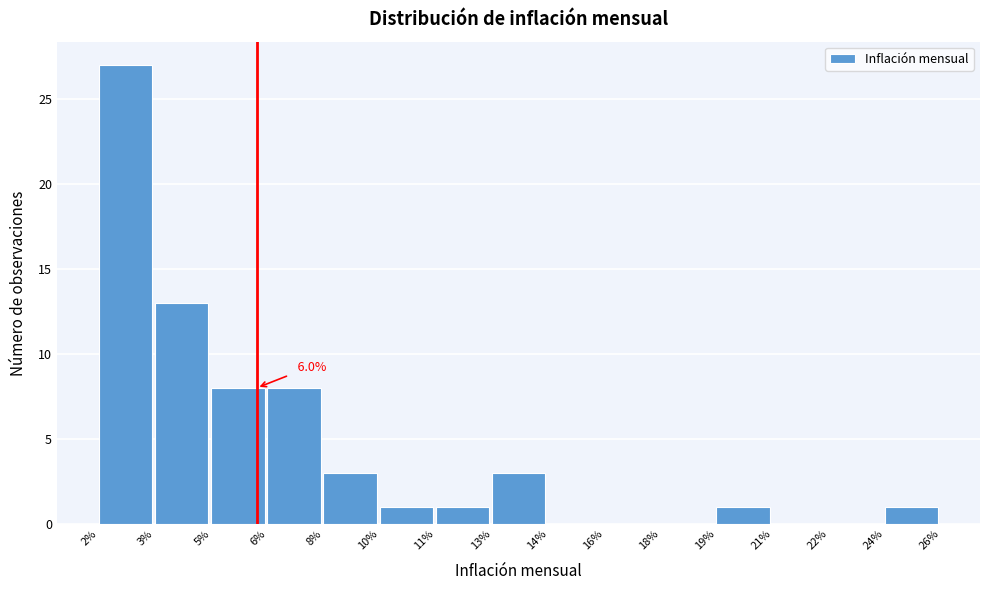

Reading left to right, list all the values displayed in this chart.

2%=27	3%=13	5%=8	6%=8	8%=3	10%=1	11%=1	13%=3	14%=0	16%=0	18%=0	19%=1	21%=0	22%=0	24%=1